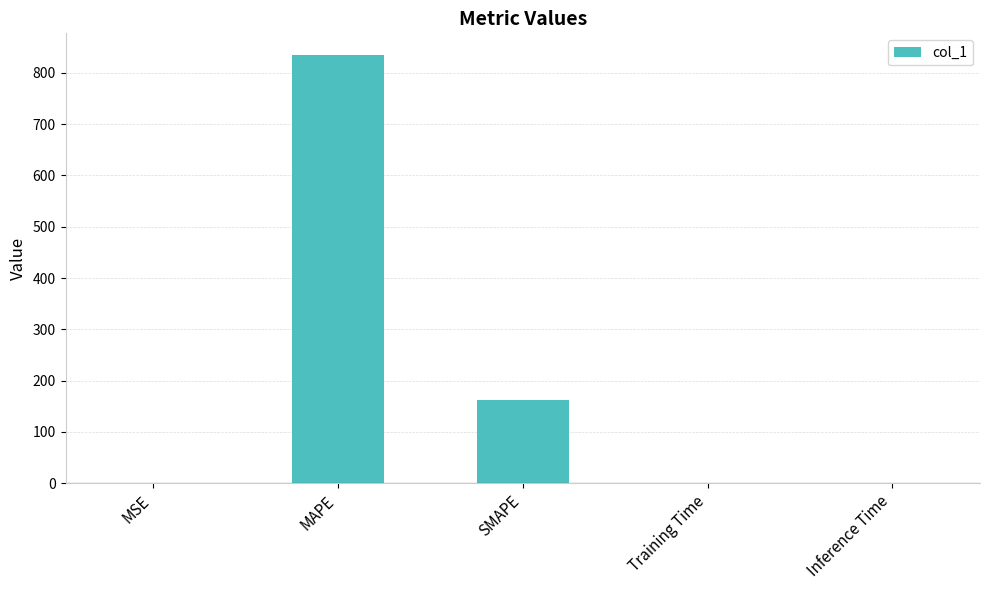

Which has a higher value, SMAPE or Inference Time?

SMAPE